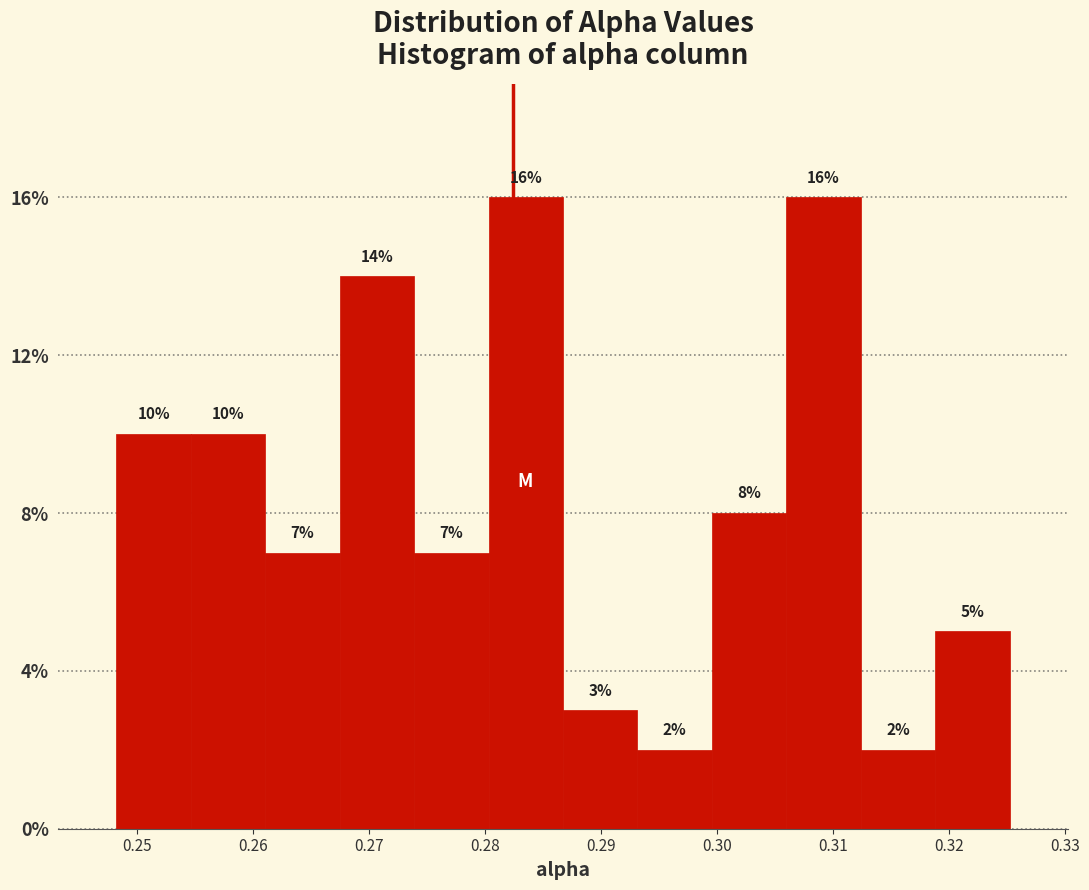

Reading left to right, transcribe this chart: for each bar, give the range it covers on the x-axis and its height. The bar edges are not printed on the chart, so give them approximately, as read against the axis.

0.248 to 0.255: 10
0.255 to 0.261: 10
0.261 to 0.267: 7
0.267 to 0.274: 14
0.274 to 0.280: 7
0.280 to 0.287: 16
0.287 to 0.293: 3
0.293 to 0.300: 2
0.300 to 0.306: 8
0.306 to 0.312: 16
0.312 to 0.319: 2
0.319 to 0.325: 5